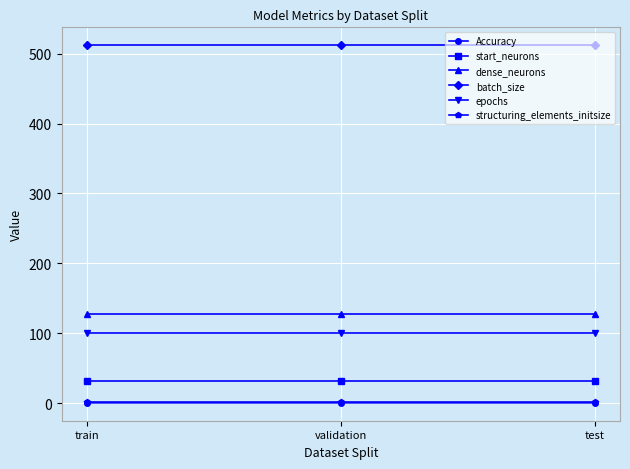

Which series has the largest total across all categories?

batch_size